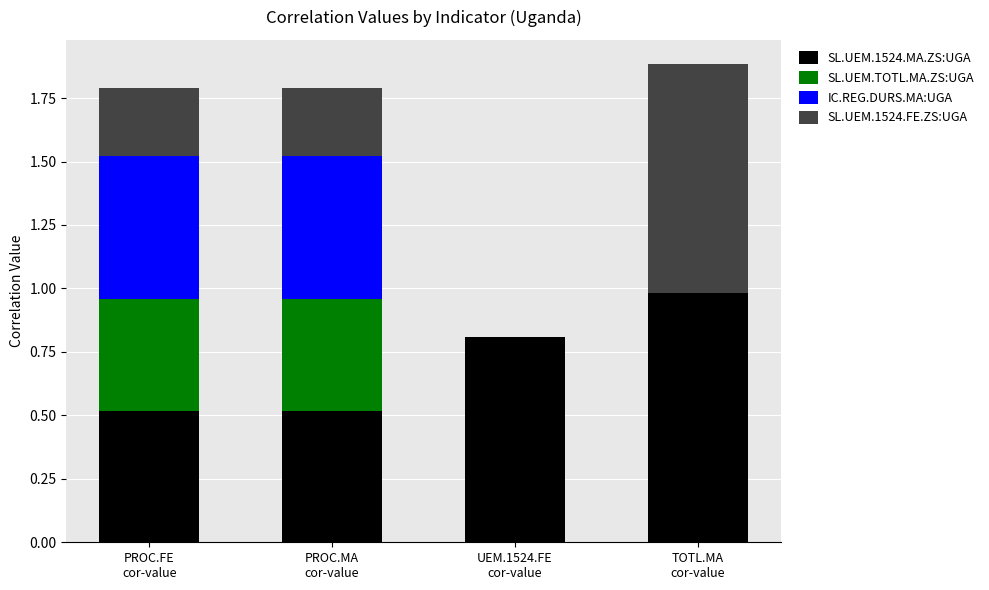

What is the highest value of the SL.UEM.1524.MA.ZS:UGA series?

1.0